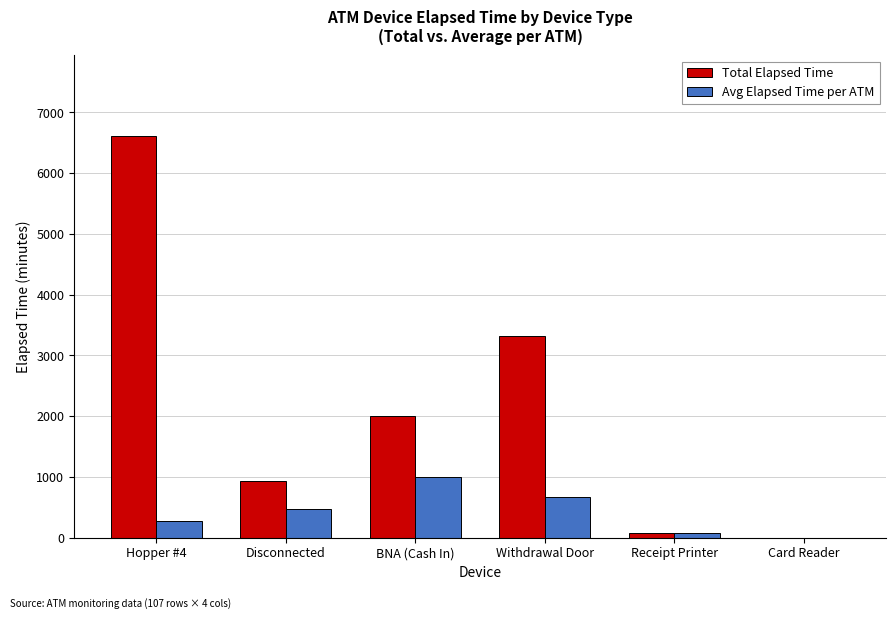

Reading right to left, transcribe all the data shown in this chart.

Total Elapsed Time: 0.0	75.0	3315.0	1995.0	930.0	6615.0
Avg Elapsed Time per ATM: 0.0	75.0	663.0	997.5	465.0	275.6